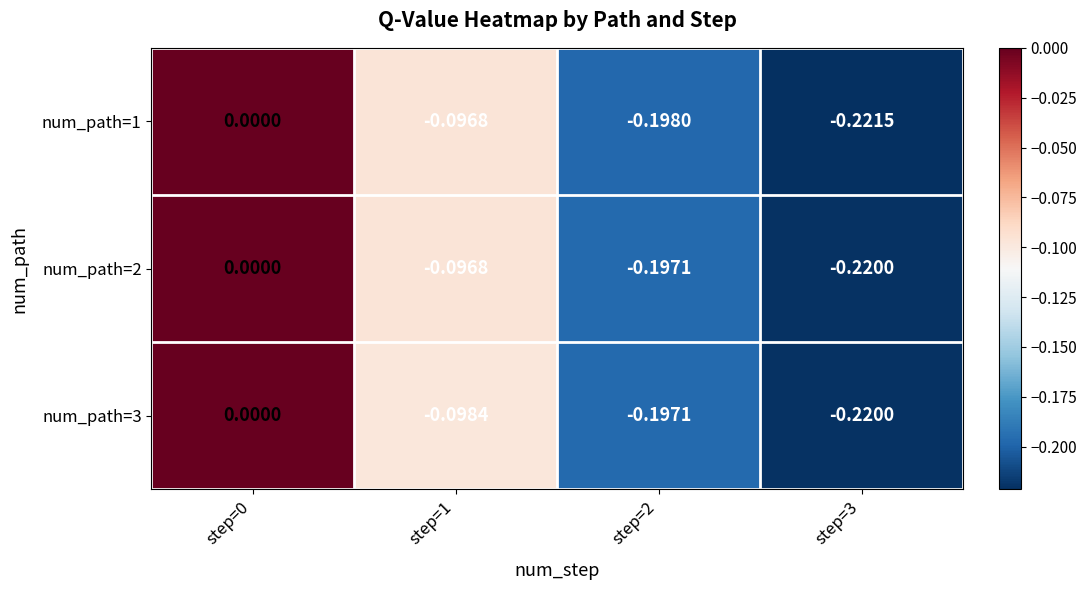

Reading right to left, transcribe all the data shown in this chart.

num_path=1: step=3=-0.2	step=2=-0.2	step=1=-0.1	step=0=0.0
num_path=2: step=3=-0.2	step=2=-0.2	step=1=-0.1	step=0=0.0
num_path=3: step=3=-0.2	step=2=-0.2	step=1=-0.1	step=0=0.0